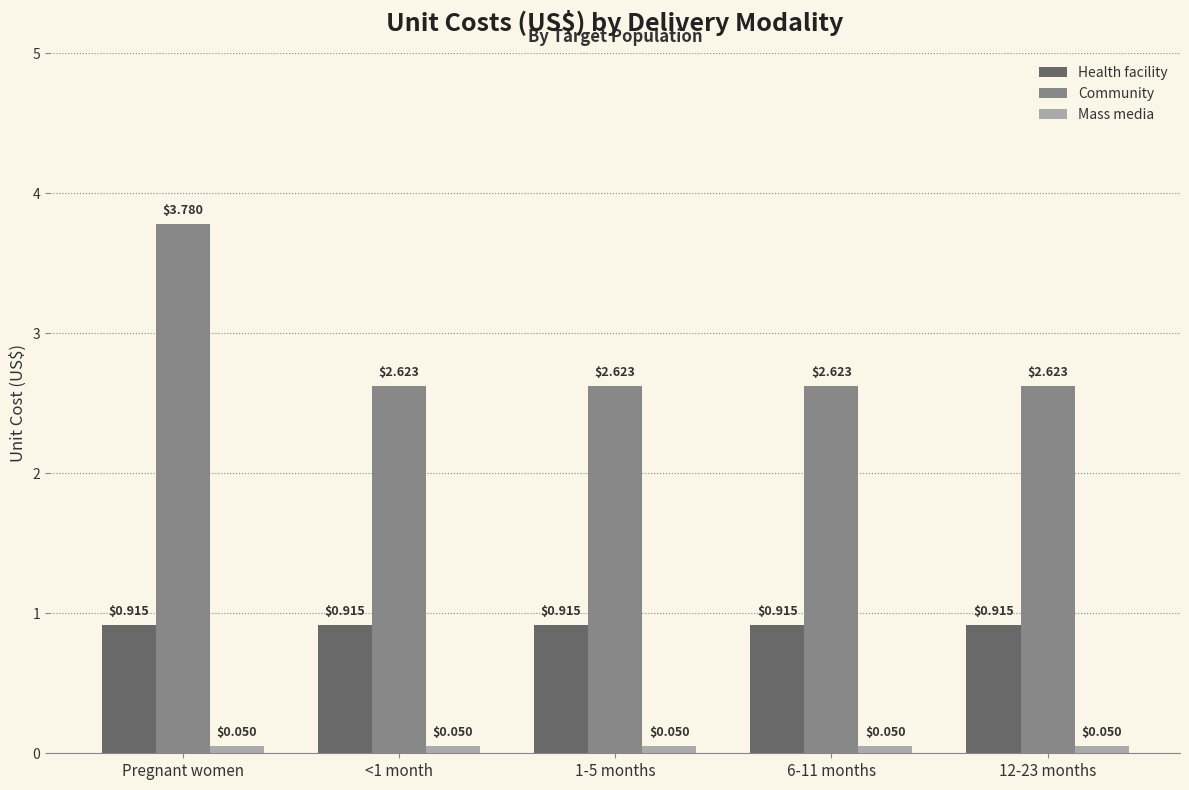

Which category has the highest value in the Community series?

Pregnant women